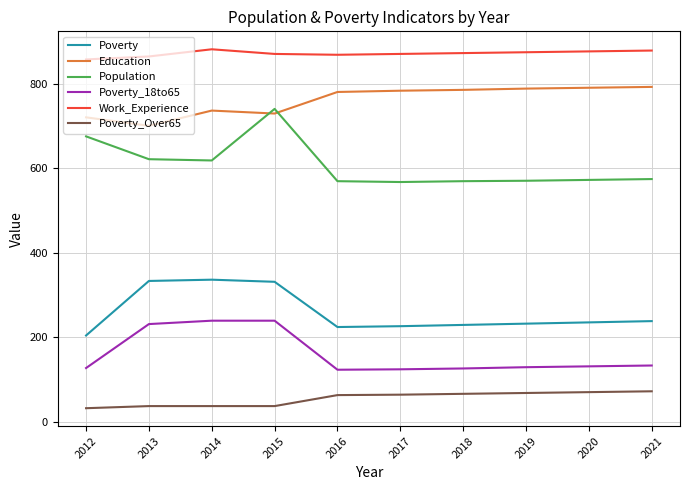

Is it true that Poverty_18to65 equals 131 at 2020?

True